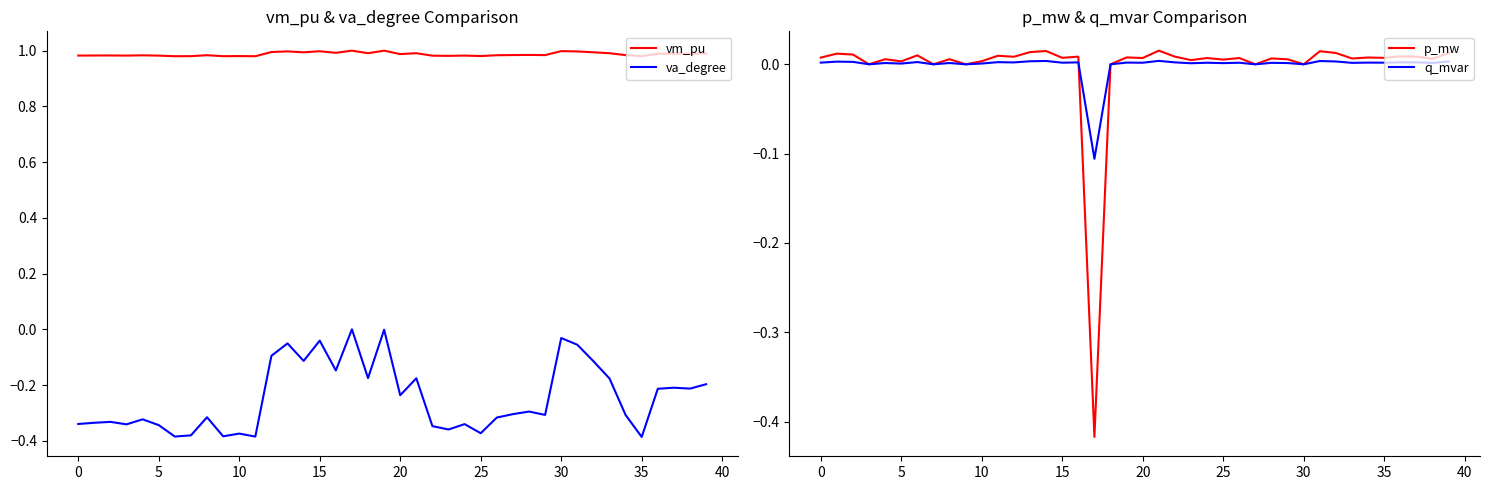

What are all the series names shown in the legend?

vm_pu, va_degree, p_mw, q_mvar